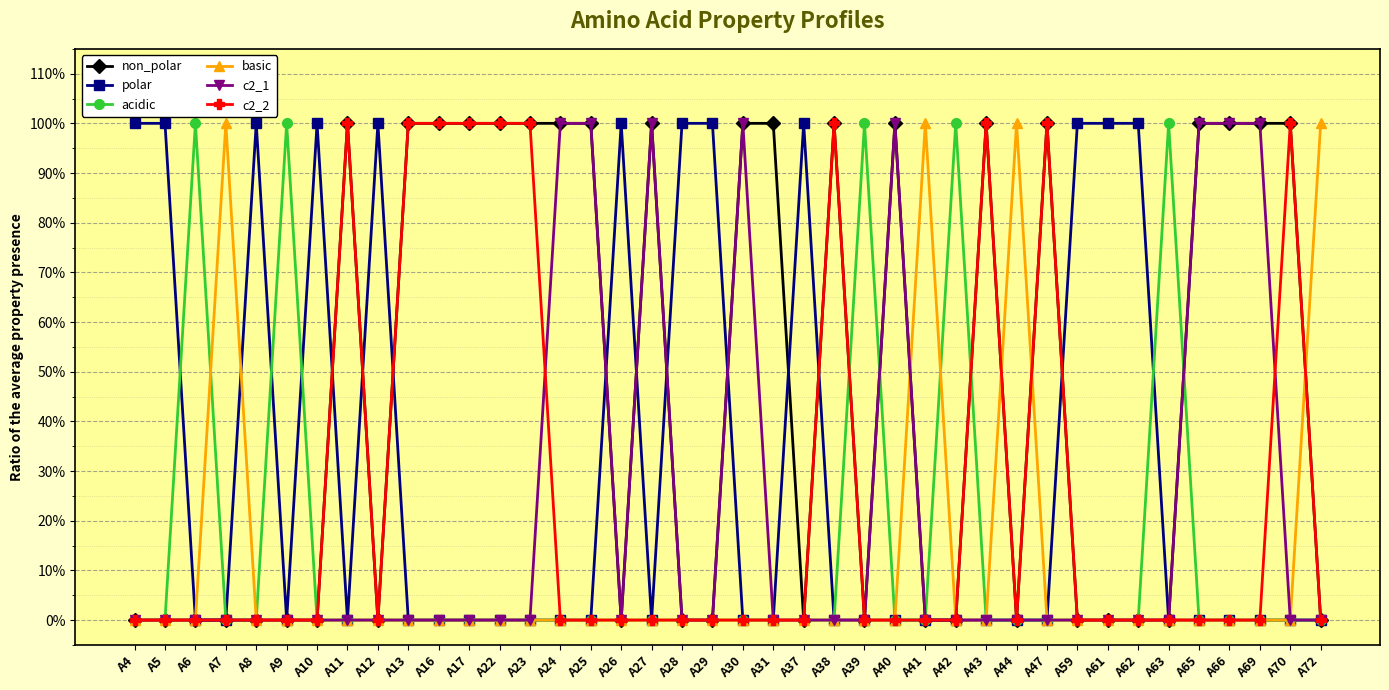

True or false: c2_2 has a value of 0 at A31.

True